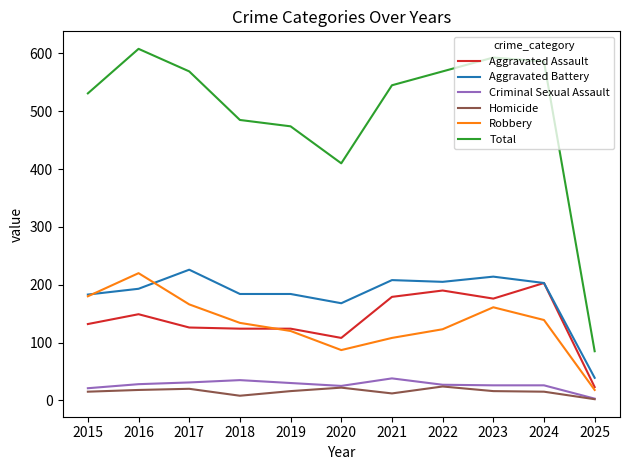

What is the total value across all series at 2017?

1138